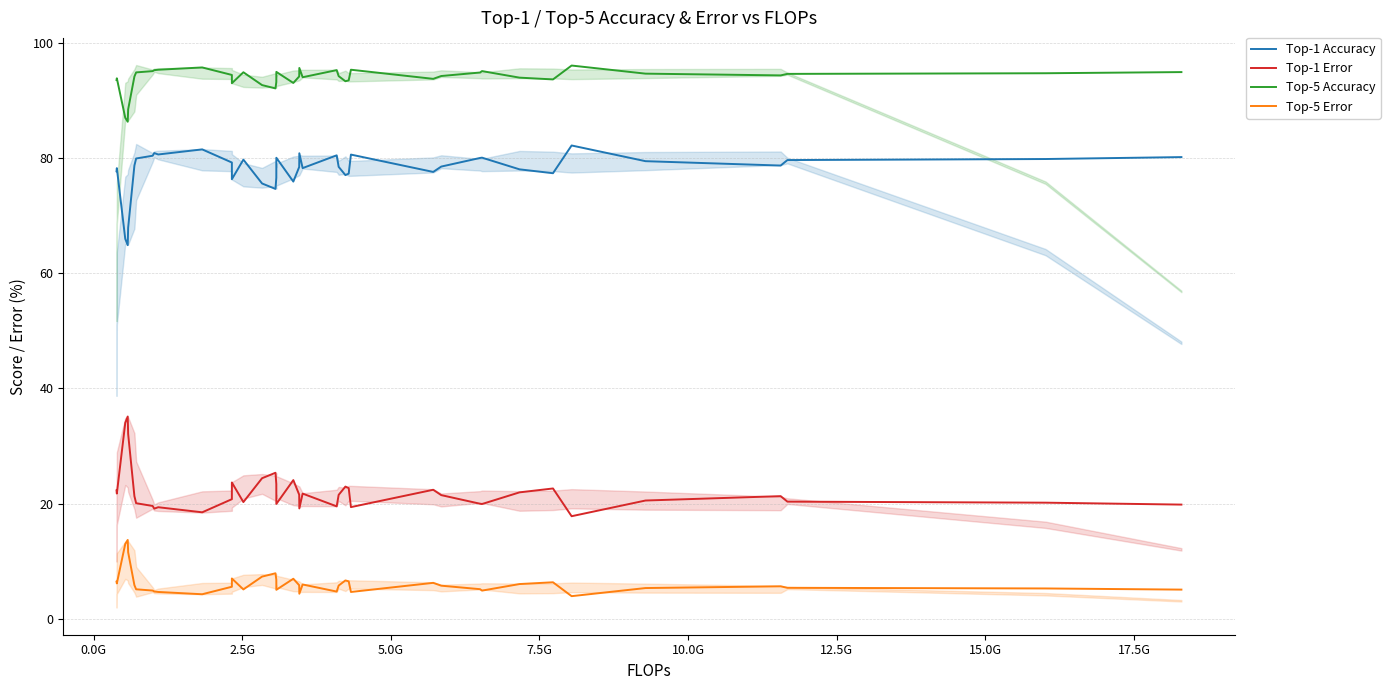

Rank the series by their average value, from highest to lowest.

Top-5 Accuracy, Top-1 Accuracy, Top-1 Error, Top-5 Error